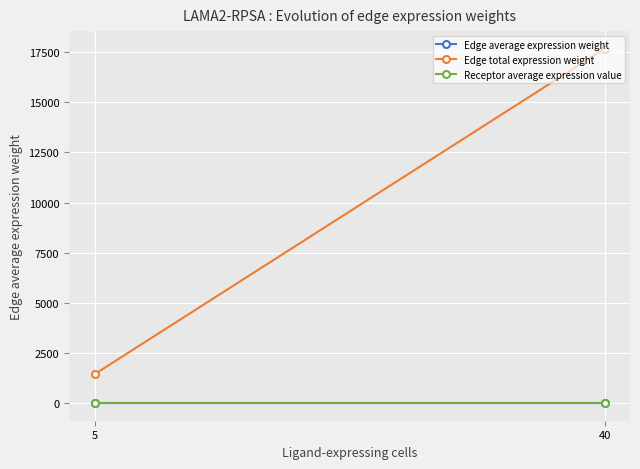

Reading left to right, extract all data points from this chart.

Edge average expression weight: 5=0.0	40=0.6
Edge total expression weight: 5=1434.0	40=17665.5
Receptor average expression value: 5=1.6	40=1.6